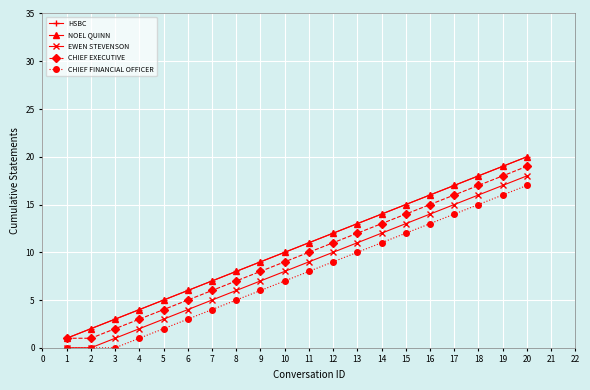

What is the value of the HSBC point at the 9th from the left?

9